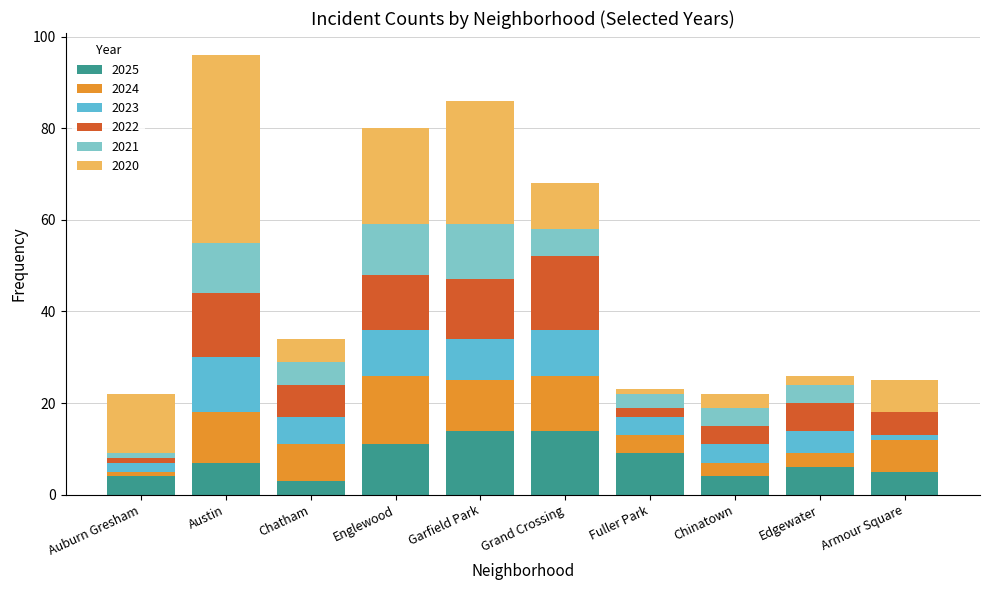

Count the number of categories in the chart.

10